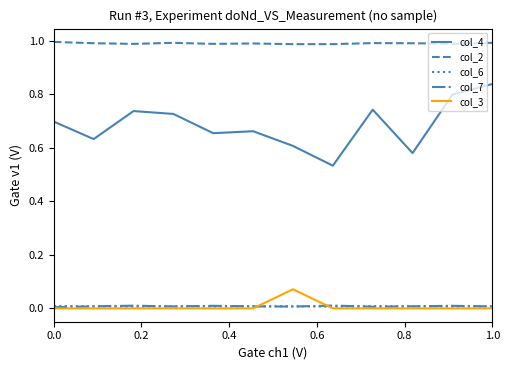

True or false: col_6 and col_2 cross at least once.

False